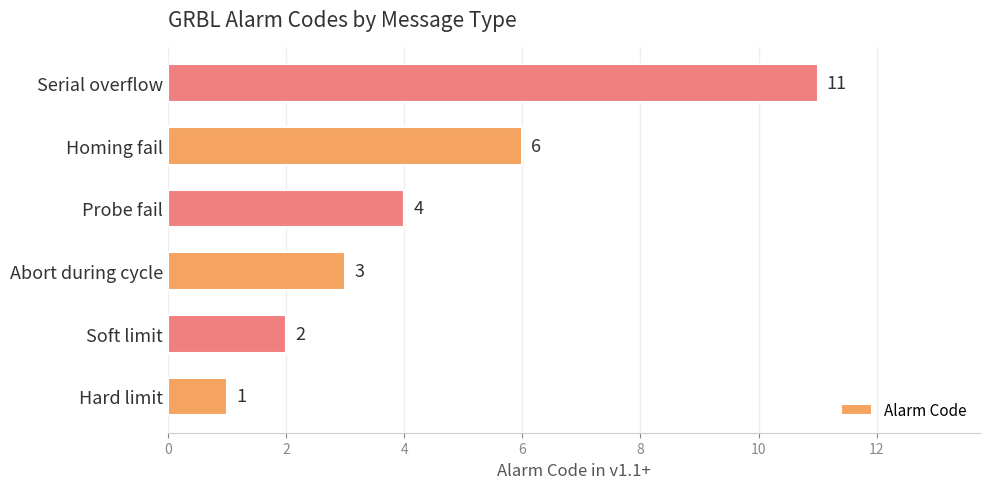

Reading bottom to top, transcribe all the data shown in this chart.

1	2	3	4	6	11